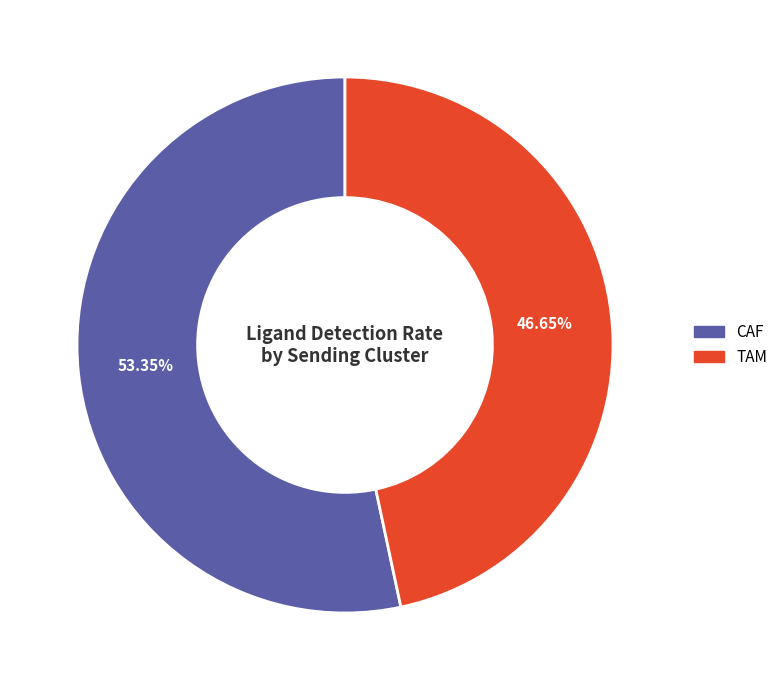

True or false: TAM accounts for 47% of the total.

True